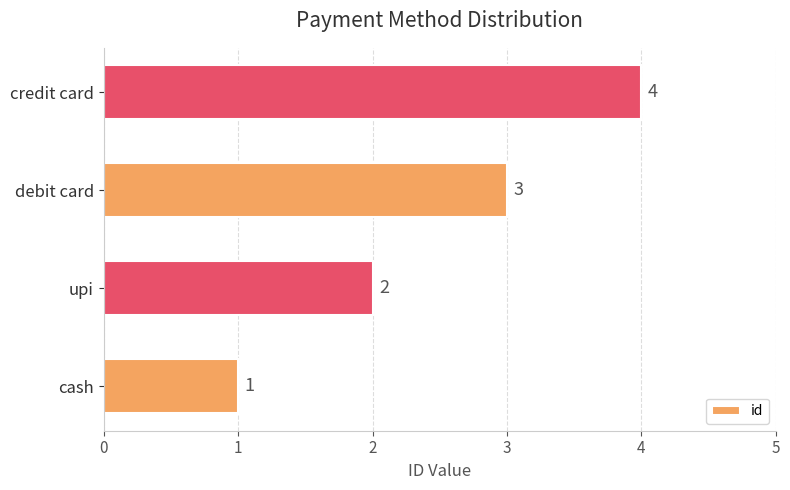

Rank the categories by value from lowest to highest.

cash, upi, debit card, credit card